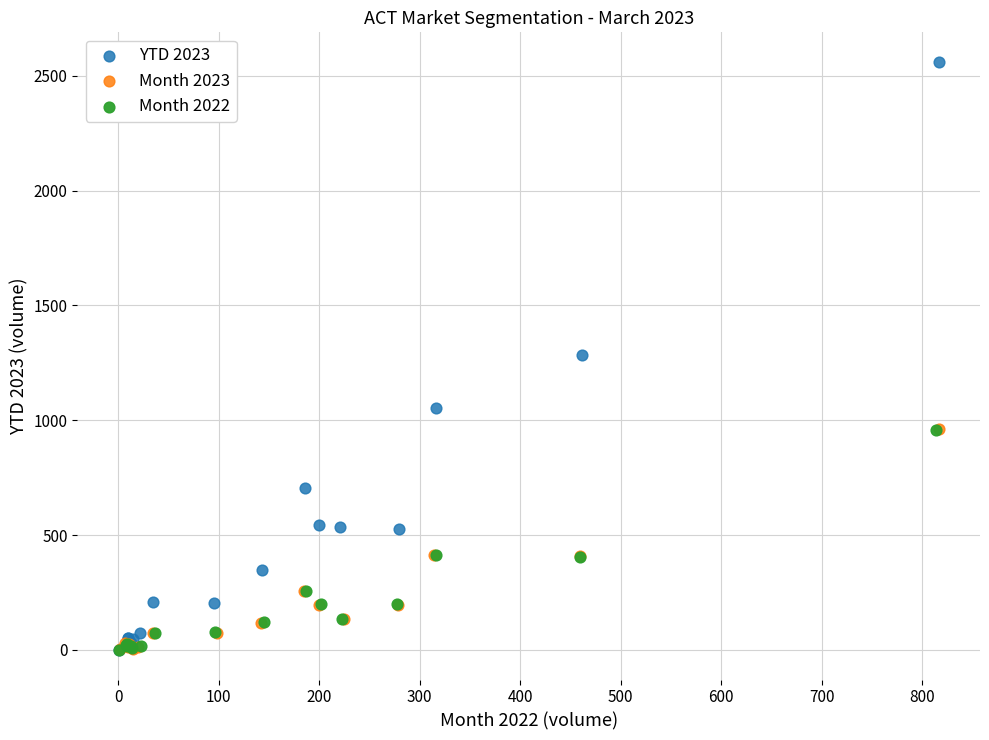

Which series reaches the maximum Y coordinate?

YTD 2023